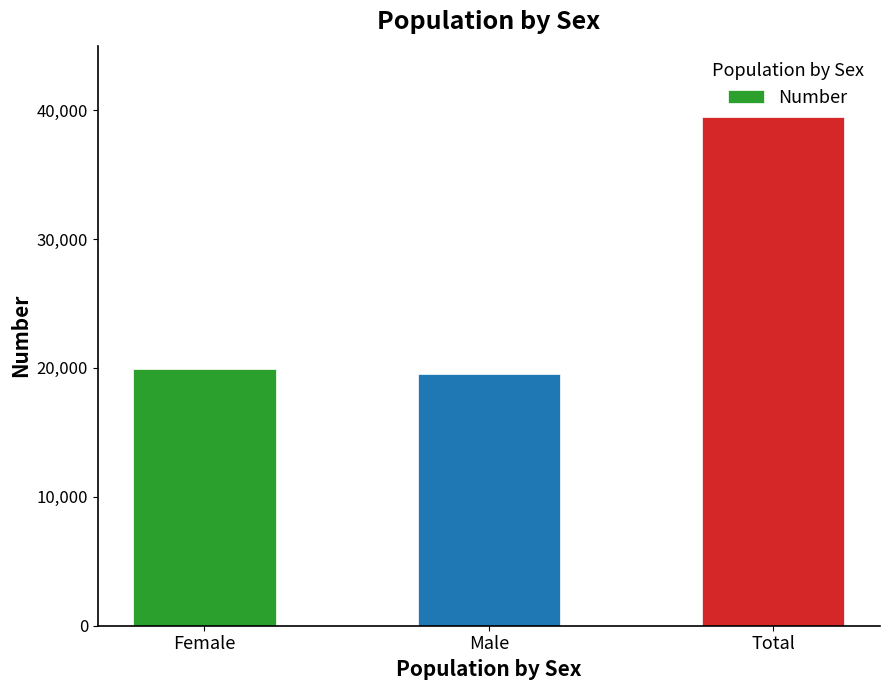

At which category does the chart reach its peak across all series?

Total